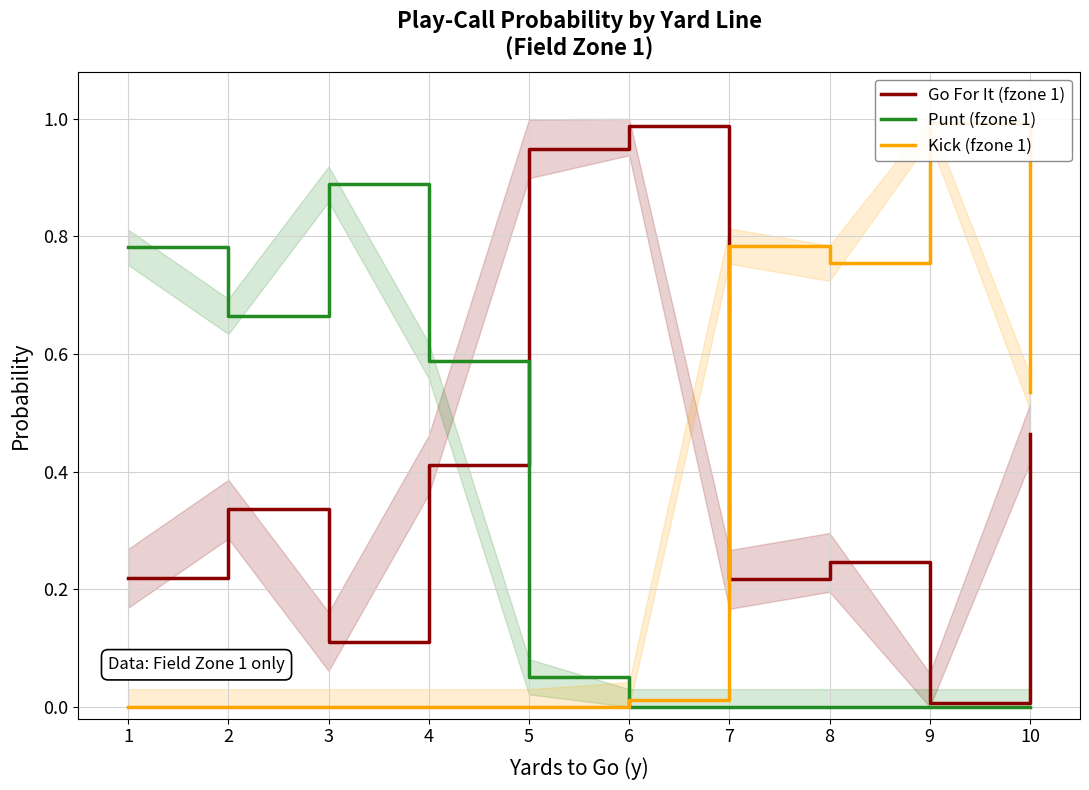

How many times do Go For It (fzone 1) and Kick (fzone 1) cross each other?

1